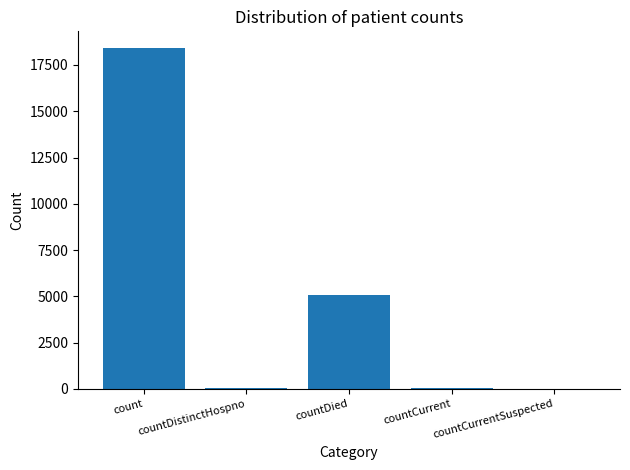

True or false: the data shows 18398 at count.

True